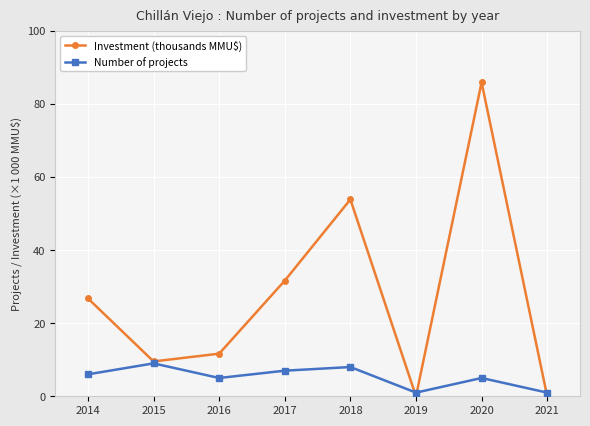

At which label does Investment (thousands MMU$) reach its peak?

2020